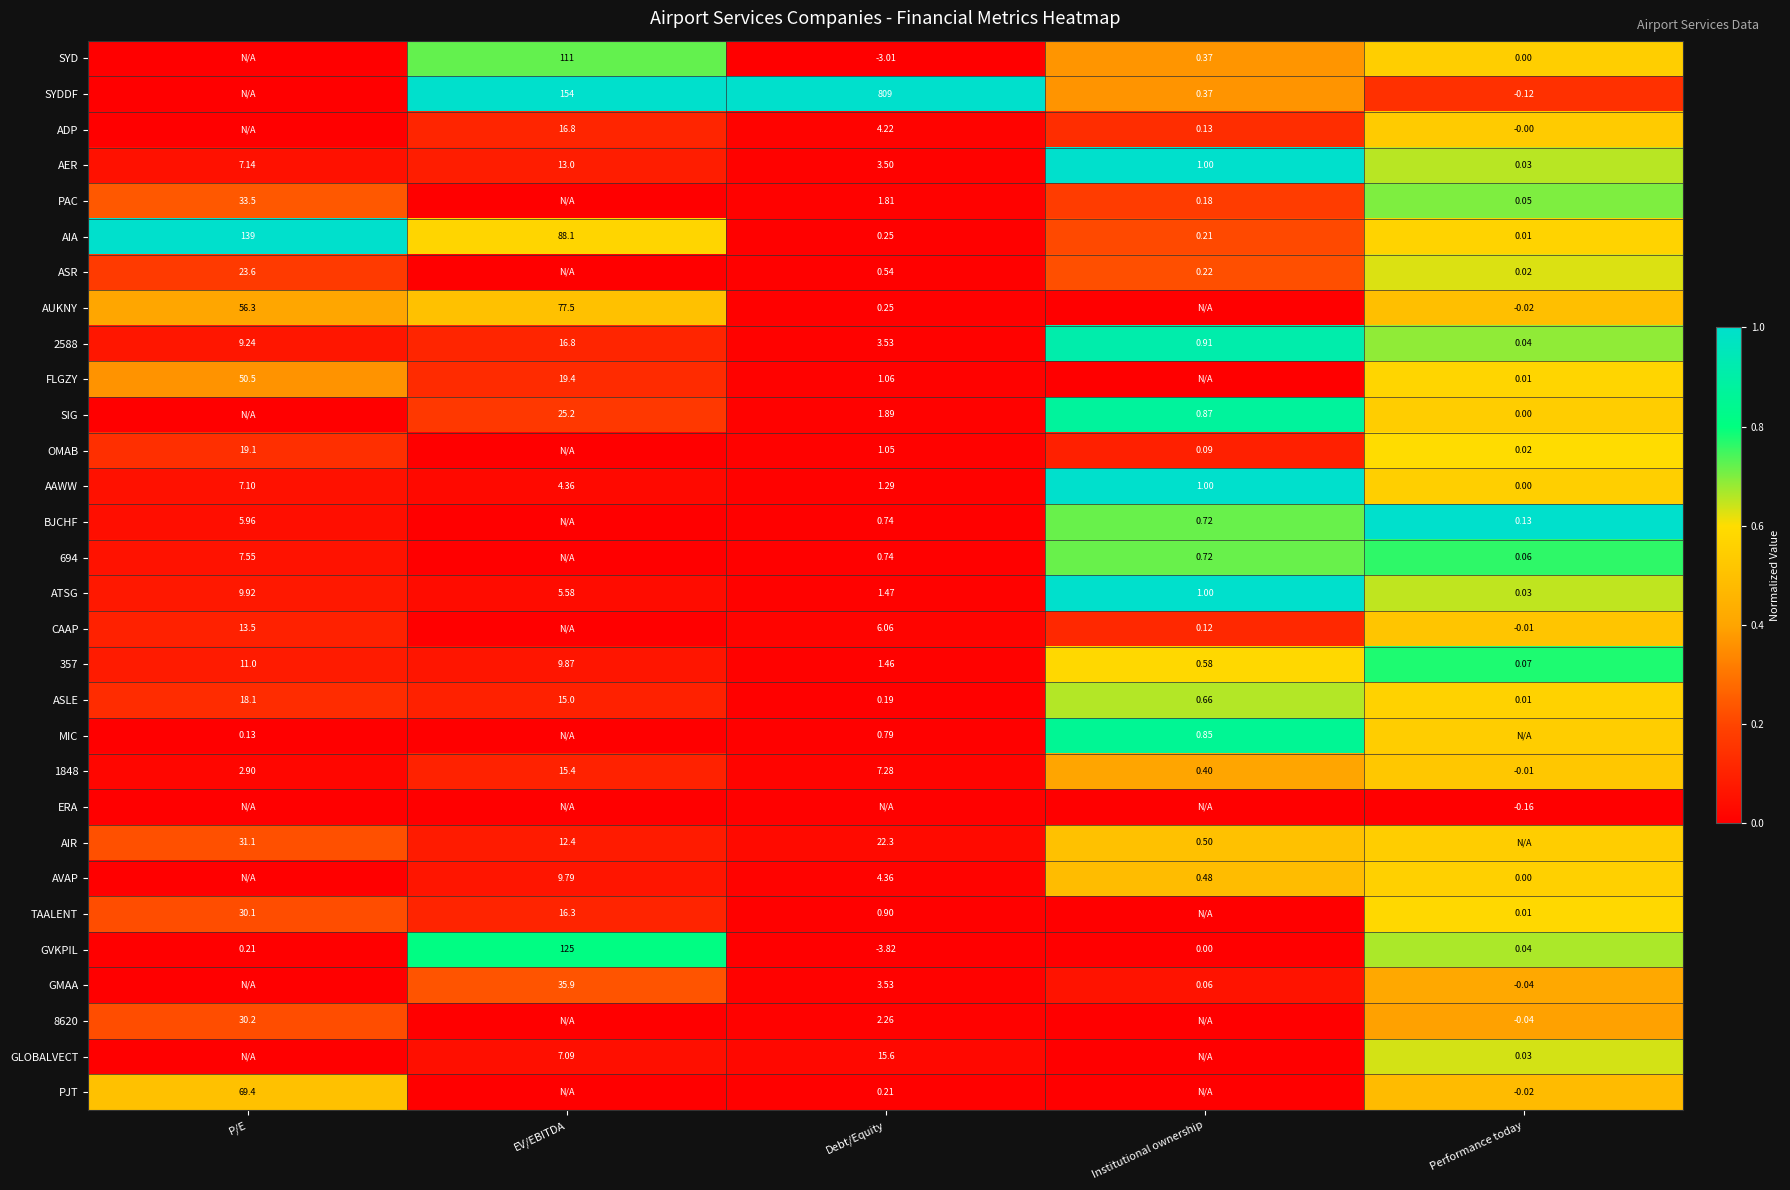

Where is AER nearest to the value 6?

P/E